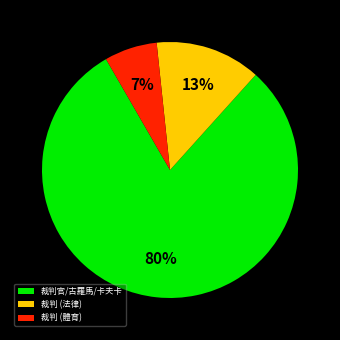

Is it true that 裁判 (法律) is 13% of the pie?

True